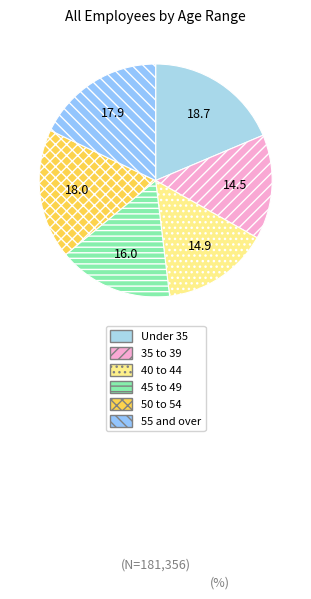

Which slice is the largest?

Under 35